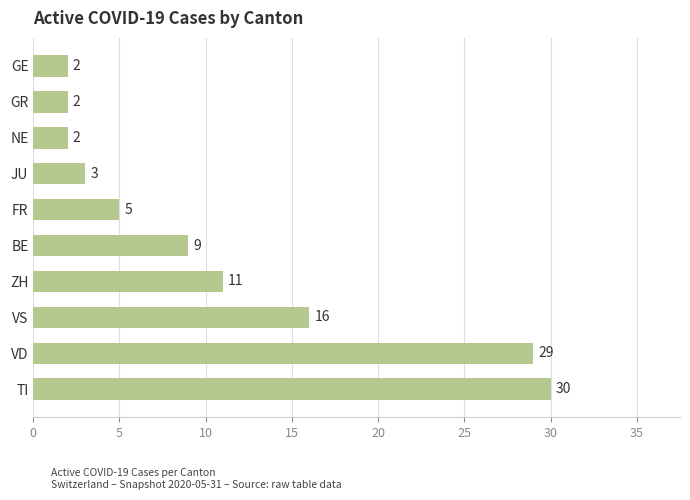

How many categories are shown in the chart?

10